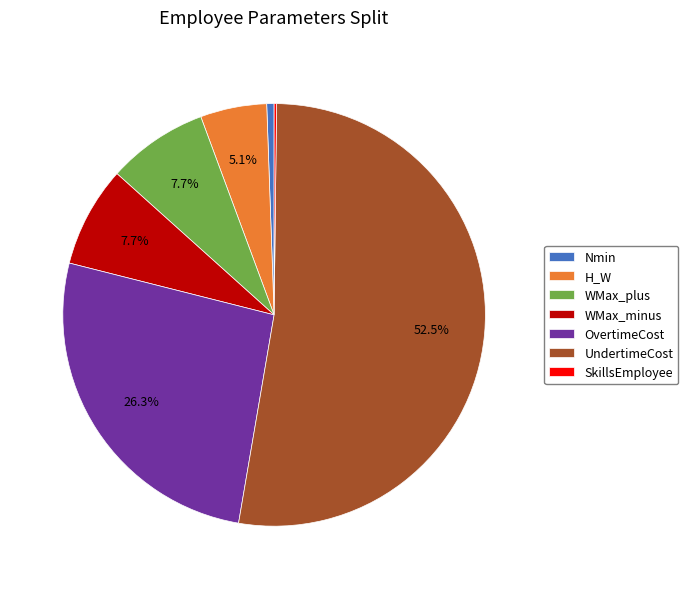

Combined, do H_W and OvertimeCost account for over 50%?

No